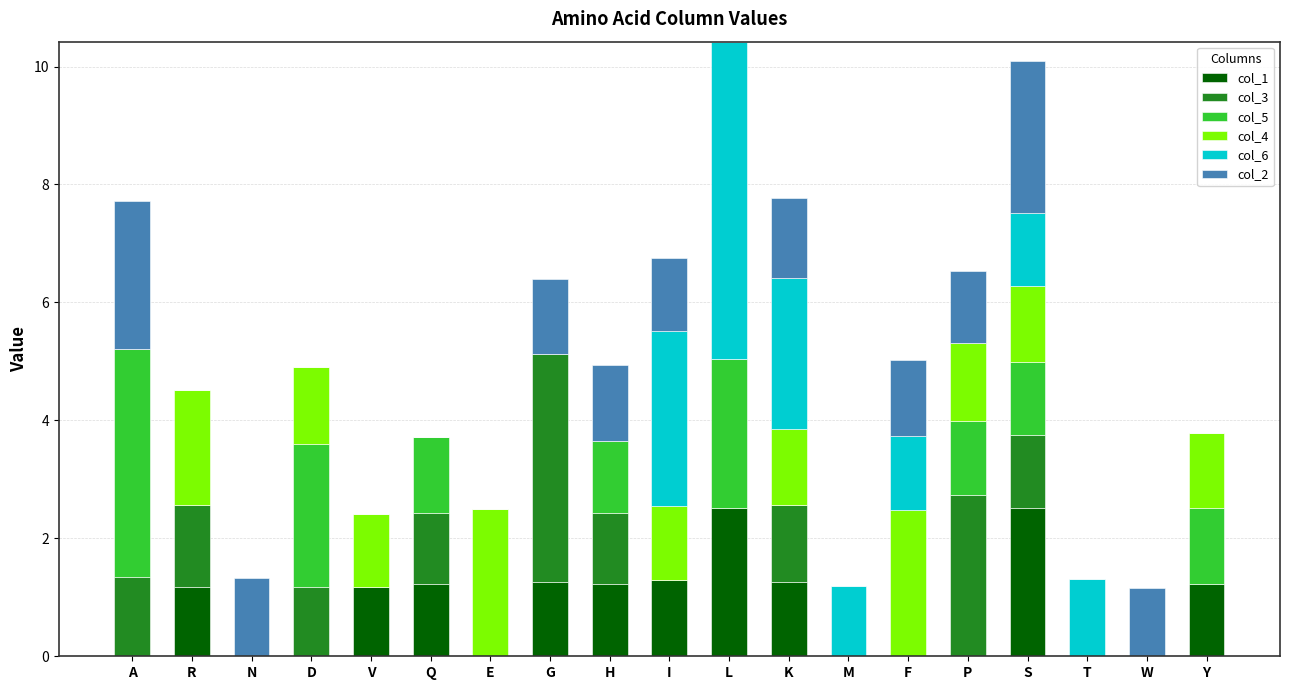

At which label does col_1 first exceed 1?

R